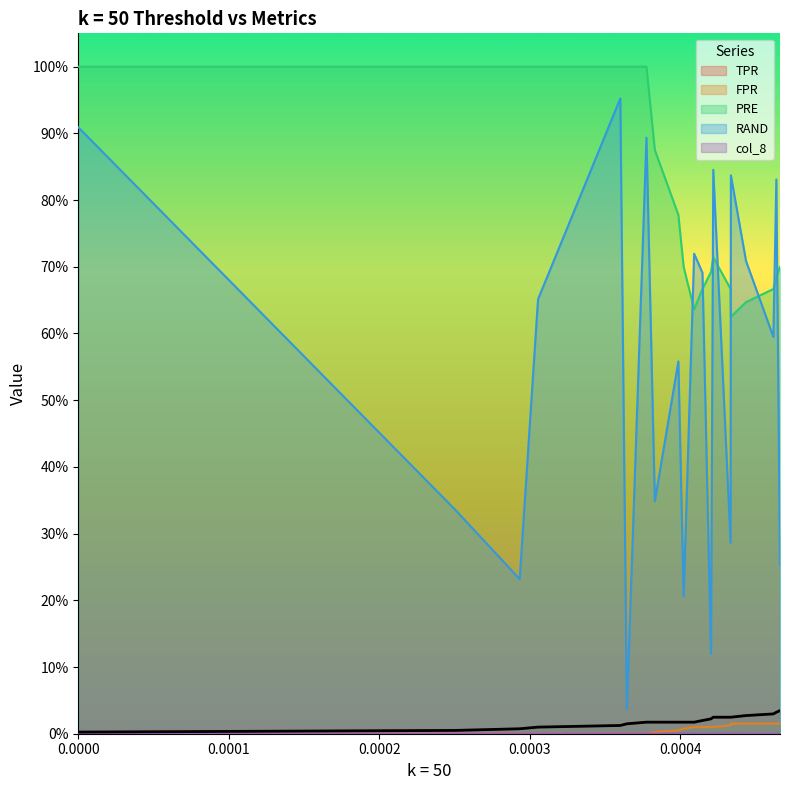

What is the difference between the maximum and minimum values in the PRE series?

0.4